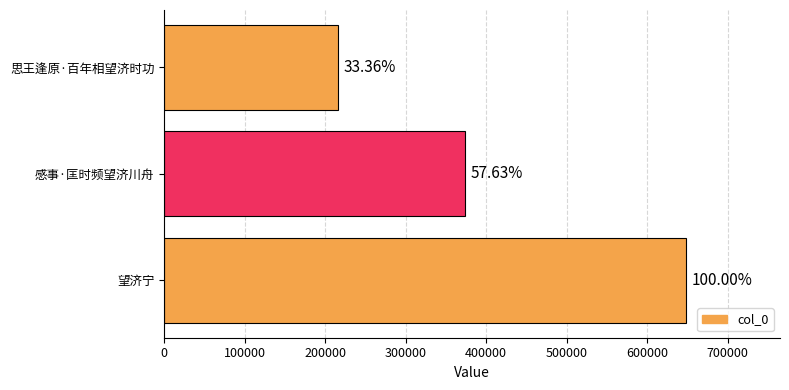

What is the difference between the maximum and minimum values?

432076